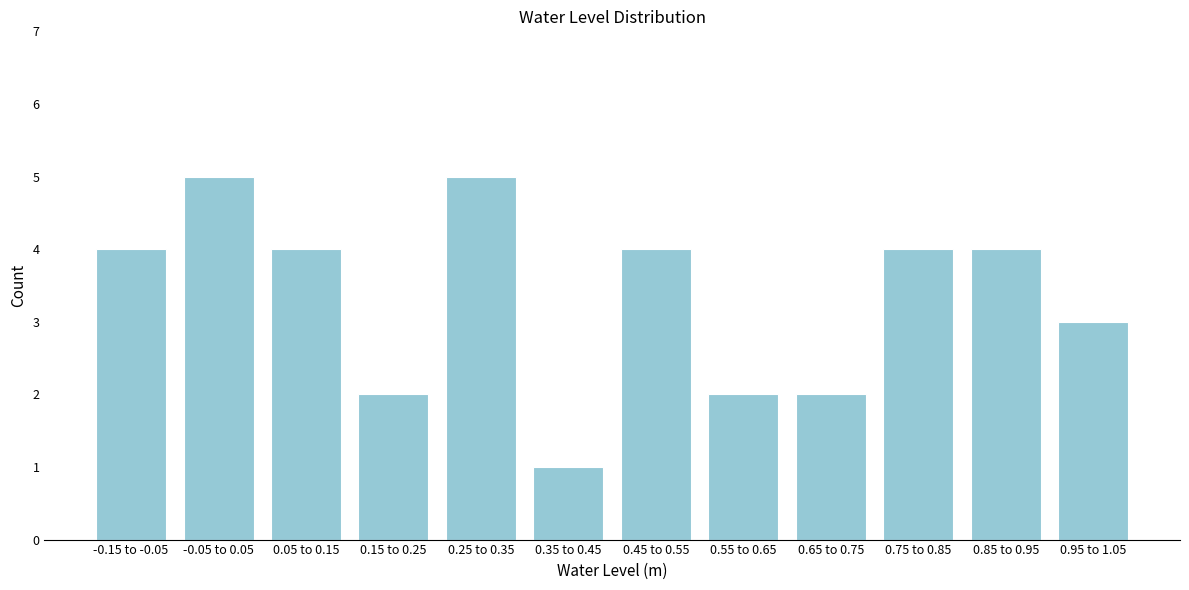

Reading left to right, what are all the values shown in this chart?

-0.15 to -0.05=4	-0.05 to 0.05=5	0.05 to 0.15=4	0.15 to 0.25=2	0.25 to 0.35=5	0.35 to 0.45=1	0.45 to 0.55=4	0.55 to 0.65=2	0.65 to 0.75=2	0.75 to 0.85=4	0.85 to 0.95=4	0.95 to 1.05=3